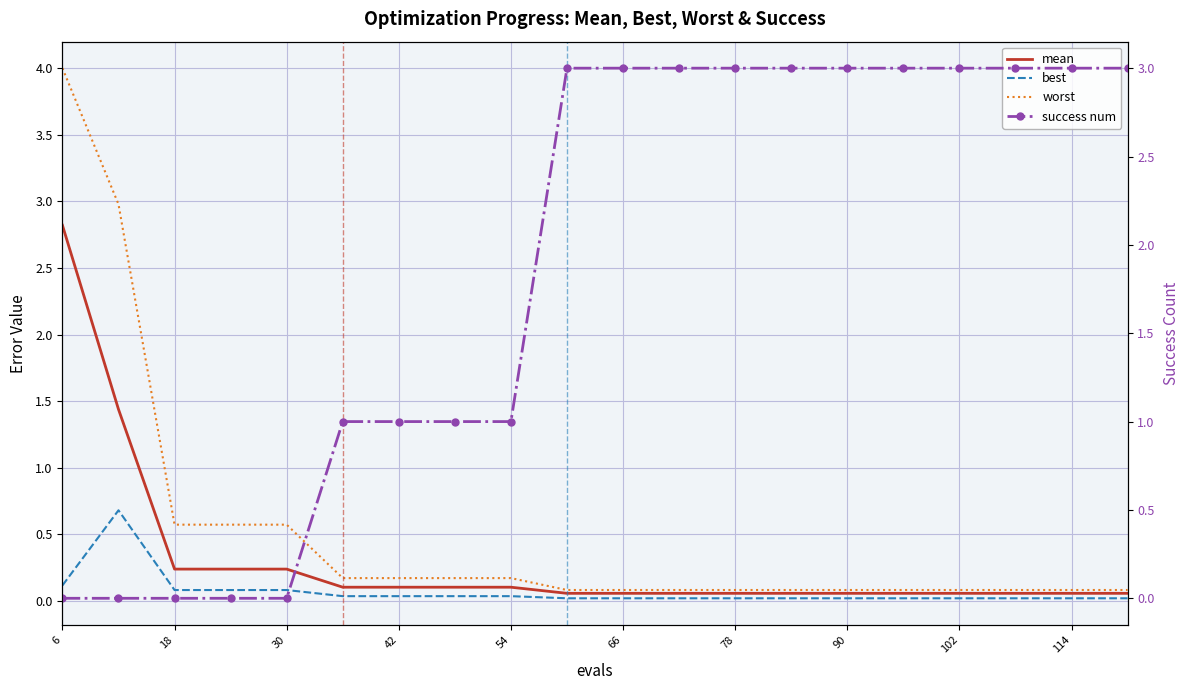

At how many categories does at least one series exceed 2?

13